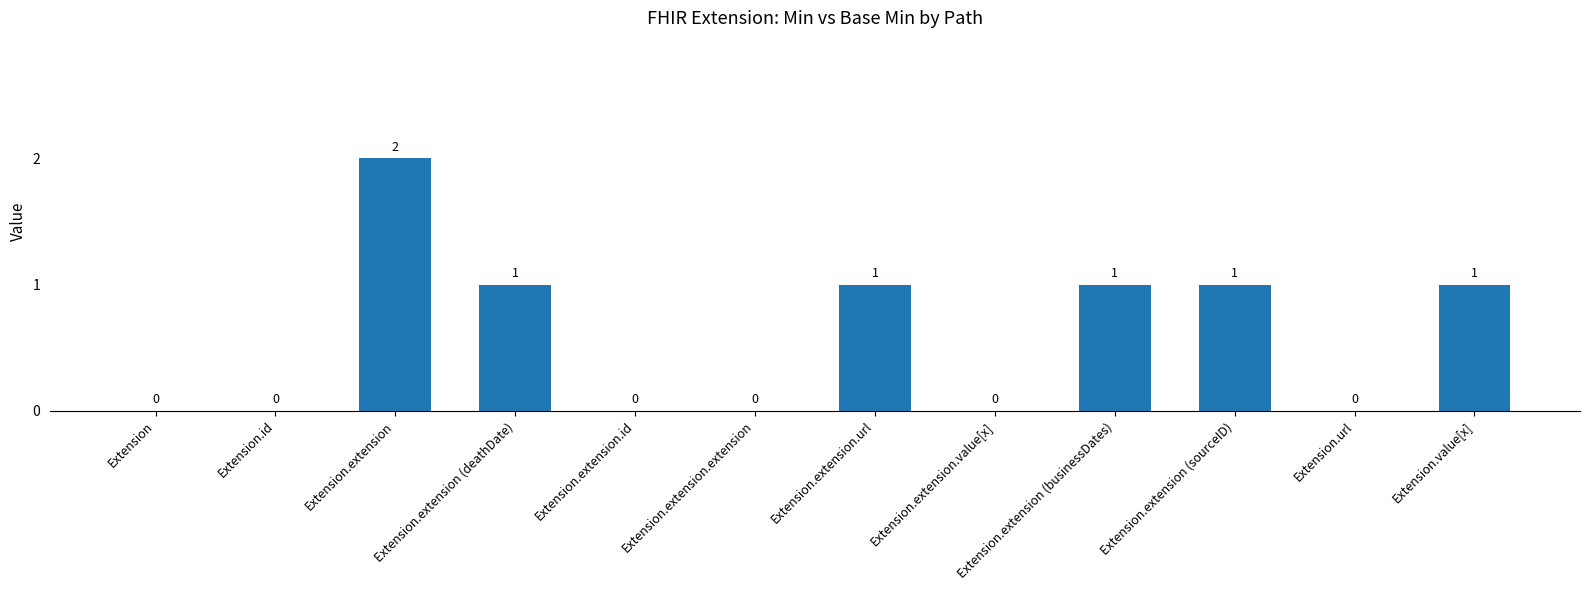

At which category does the chart reach its peak across all series?

Extension.extension